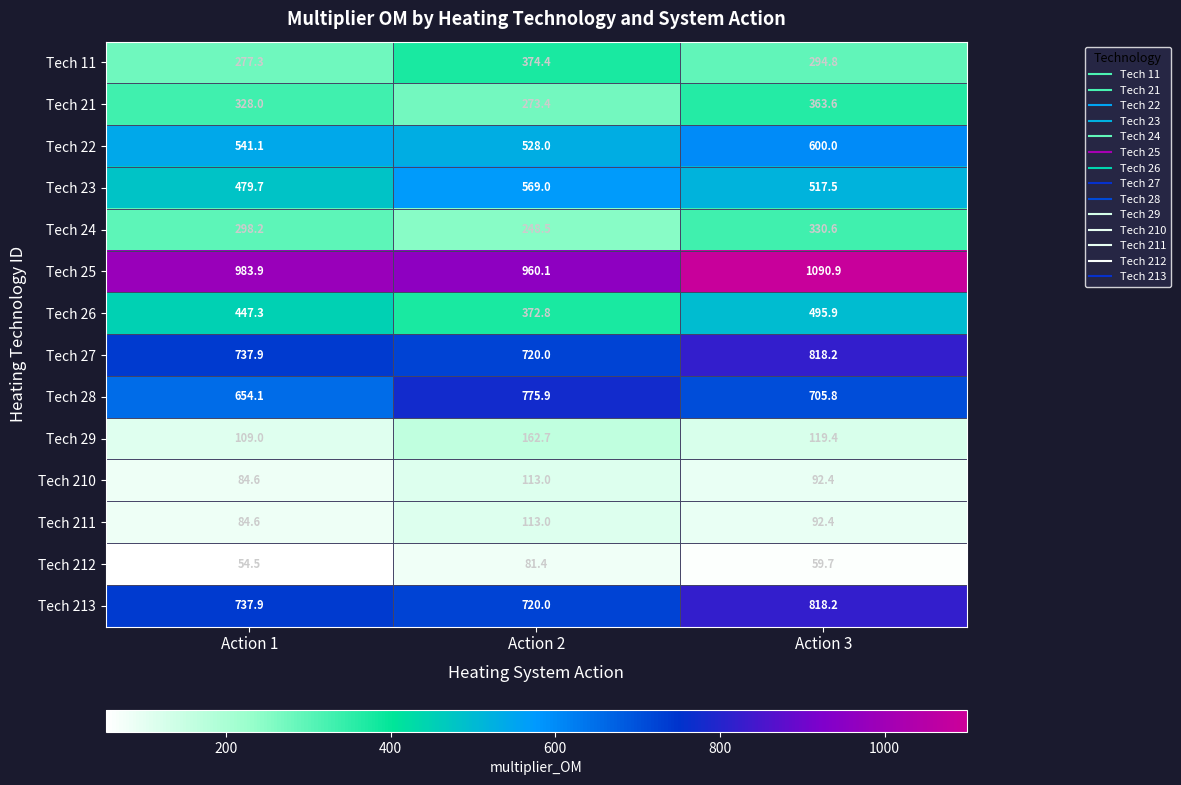

What is the sum of the Tech 11 values at Action 3 and Action 2?

669.2